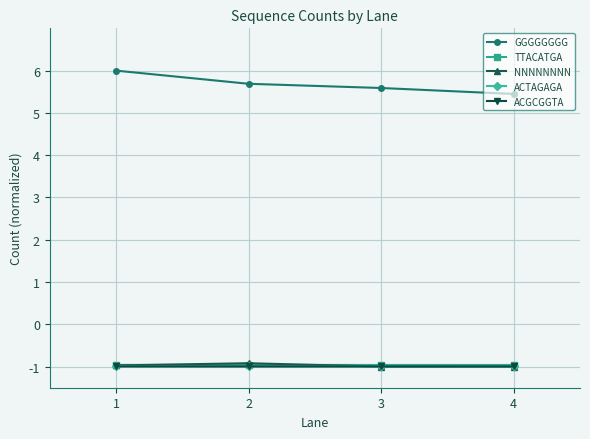

What is the difference between the GGGGGGGG values at 1 and 2?

0.3